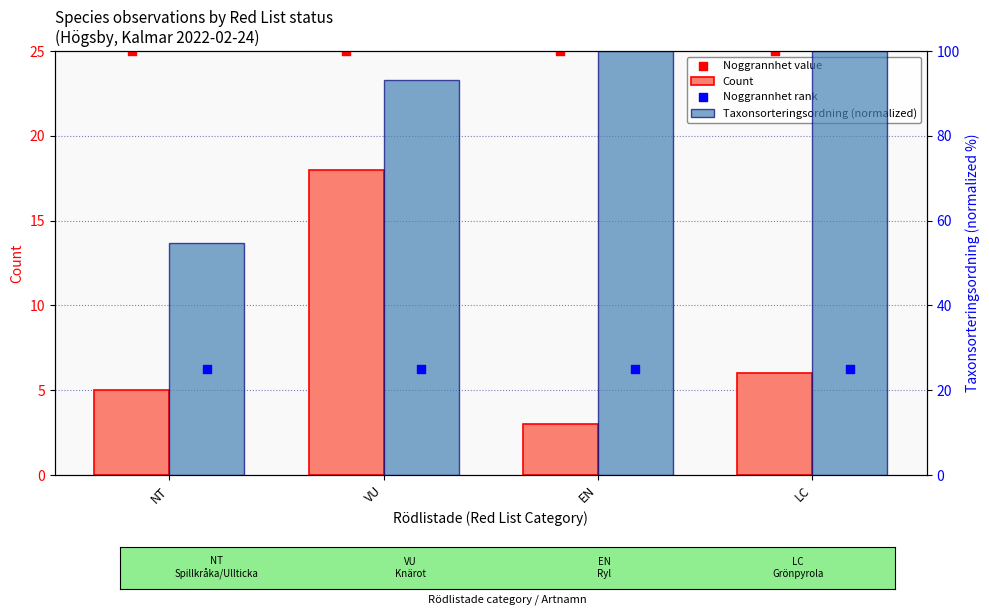

At which category is the sum across all series the highest?

VU